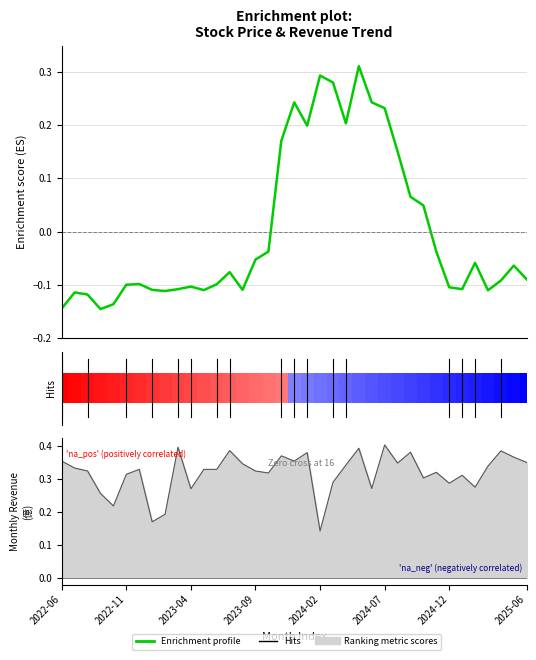

What is the greatest value displayed?

0.3